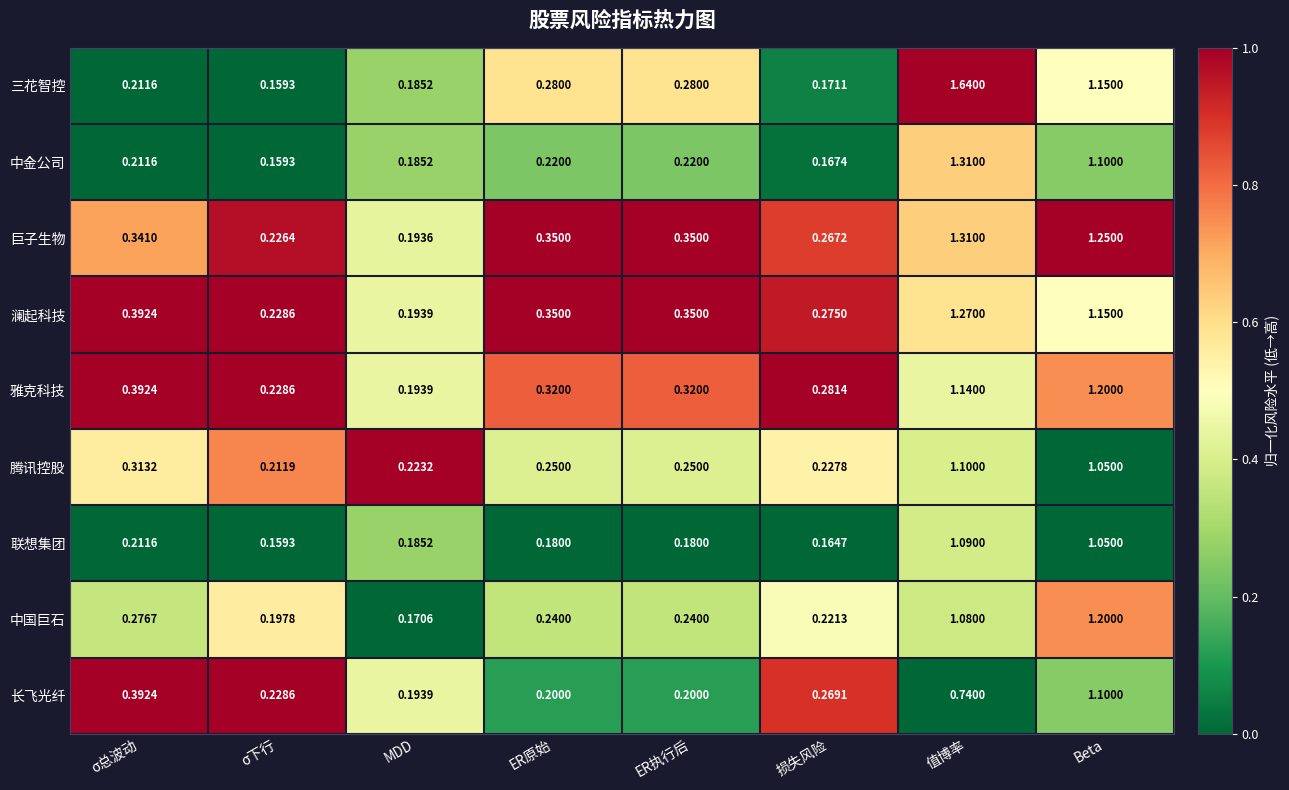

At which category is the sum across all series the highest?

值博率